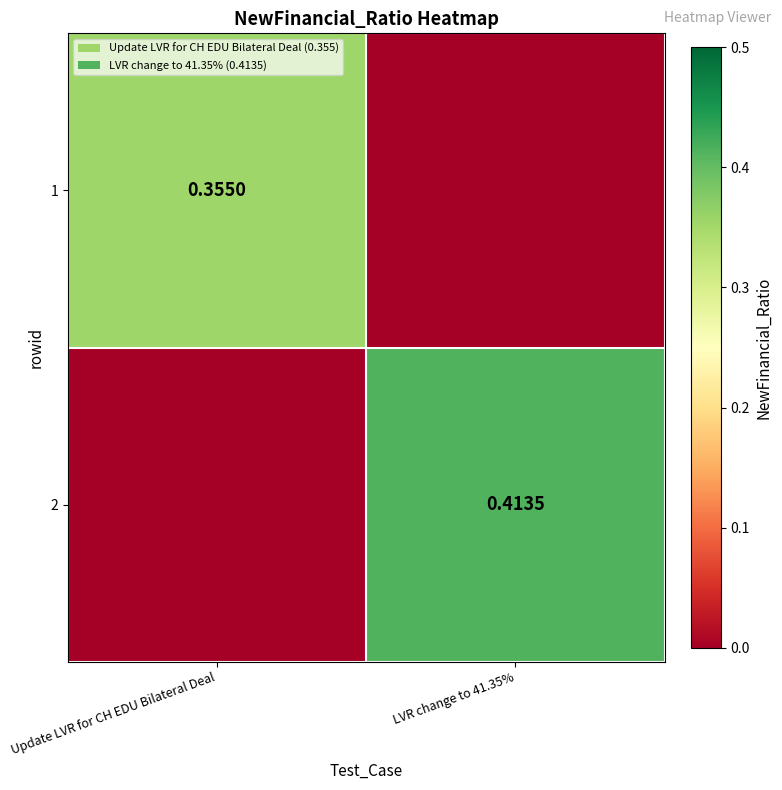

Reading left to right, what are all the values shown in this chart?

row_0: Update LVR for CH EDU Bilateral Deal=0.4	LVR change to 41.35%=0.0
row_1: Update LVR for CH EDU Bilateral Deal=0.0	LVR change to 41.35%=0.4